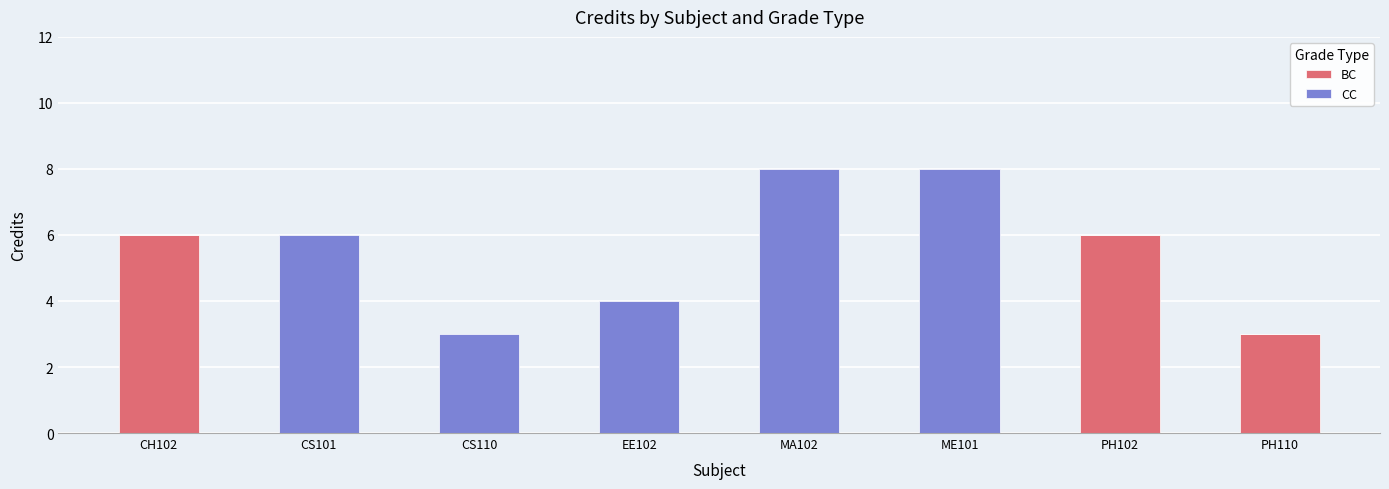

What is the sum of the BC values at PH102 and CS101?

6